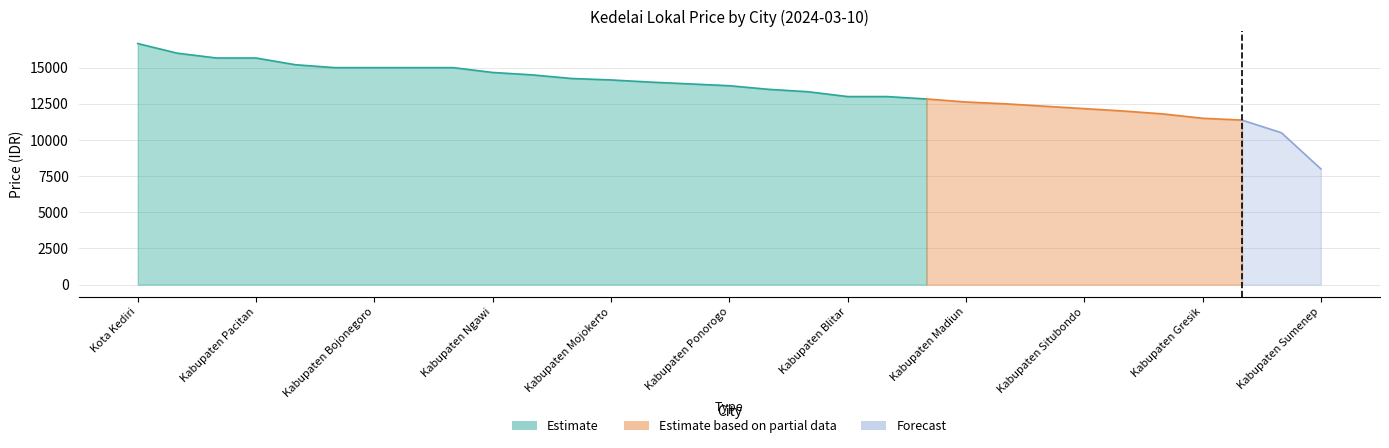

What is the label of the 25th point from the right?

Kabupaten Bojonegoro